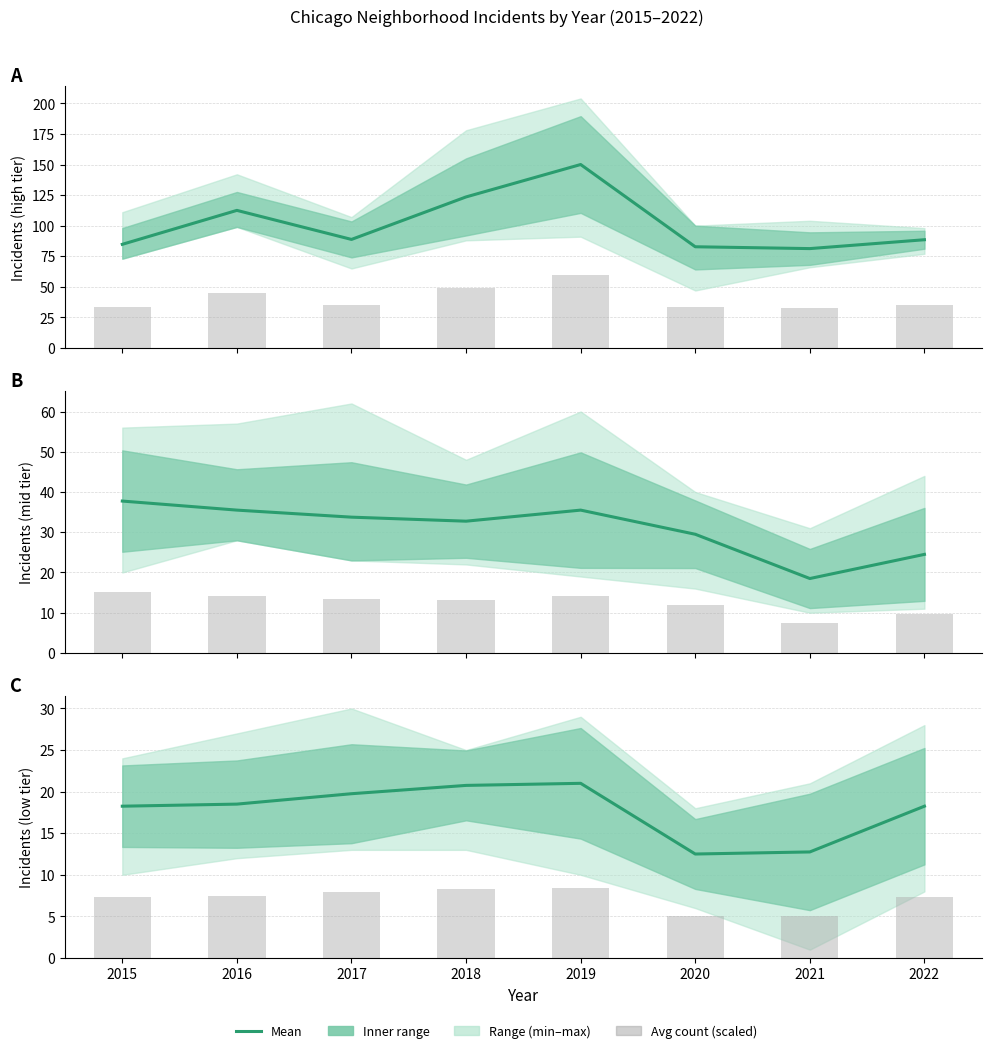

Rank the categories by Mean value from lowest to highest.

2020, 2021, 2015, 2022, 2016, 2017, 2018, 2019